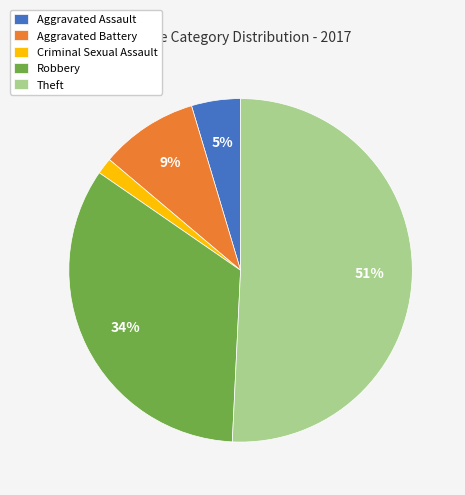

To the nearest percent, what is the average slice percentage?

20%